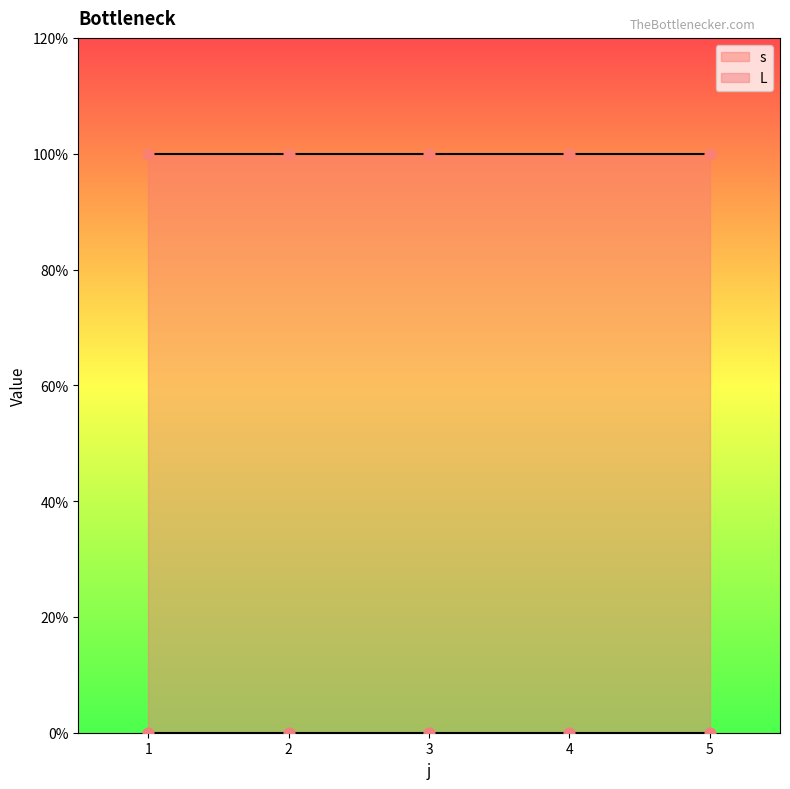

Is the value of L at 3 greater than the value of s at 4?

No